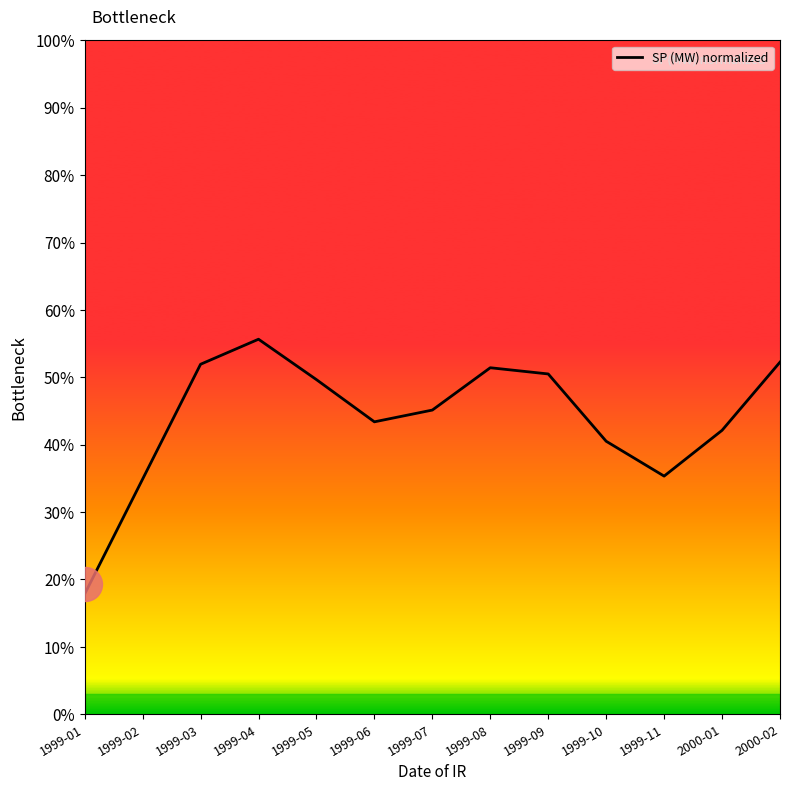

Approximately how many times larger is the value at 1999-05 compared to 1999-01?

2.8